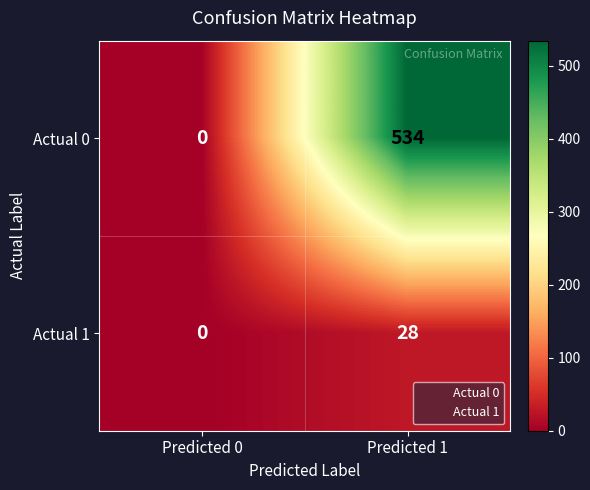

At which category does the chart reach its peak across all series?

Predicted 1